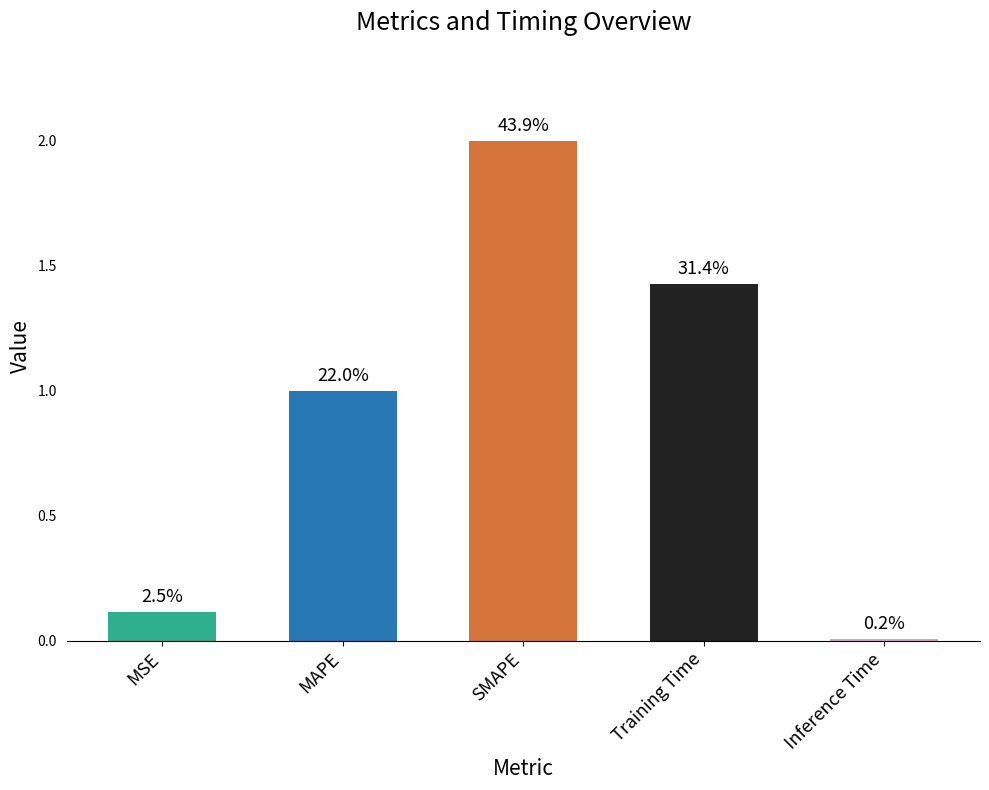

Reading left to right, what are all the values shown in this chart?

0.1	1.0	2.0	1.4	0.0